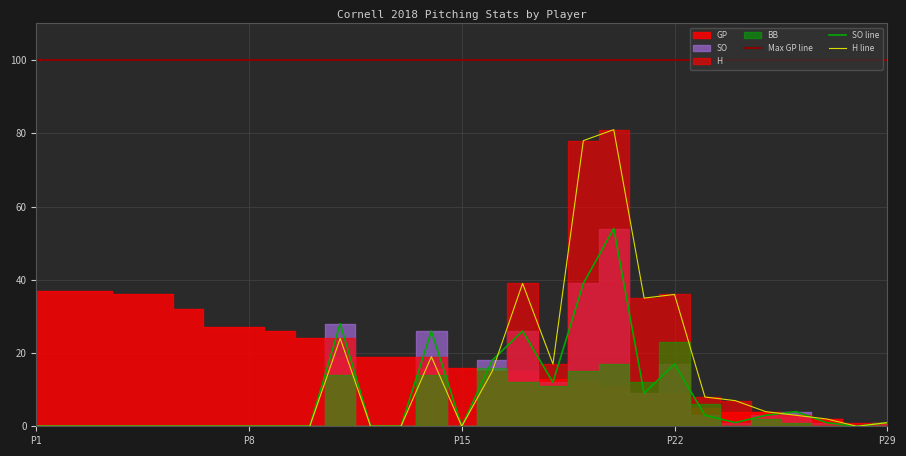

What is the maximum value shown in the chart?

81